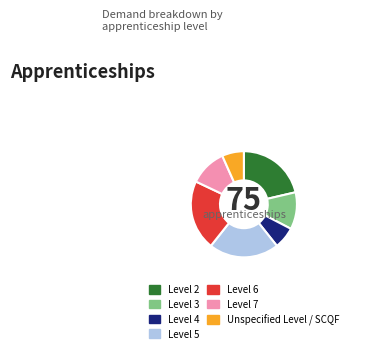

The Level 2 slice represents 10% of the pie. True or false?

False